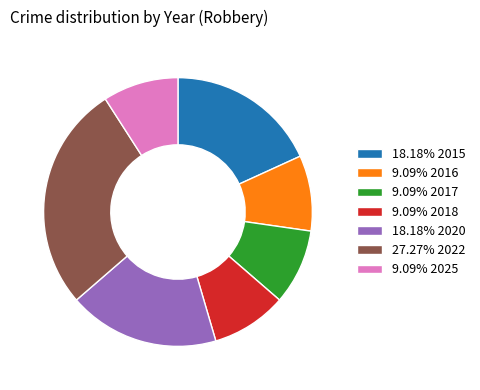

Approximately how many times larger is the value at 9.09% 2025 compared to 27.27% 2022?

0.3